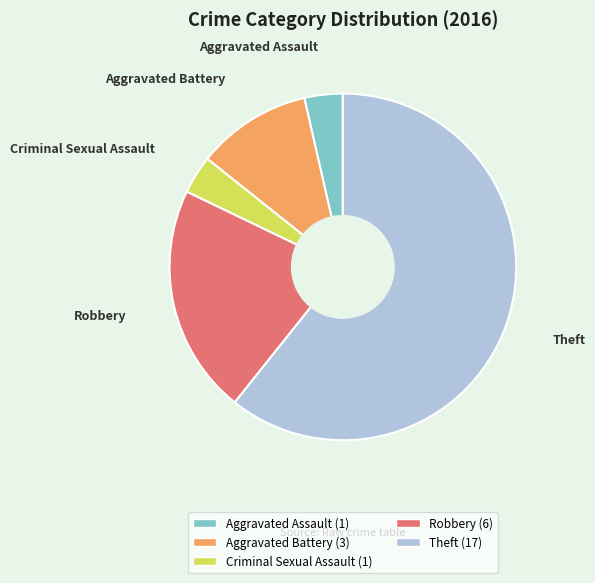

Which slice is the largest?

Theft